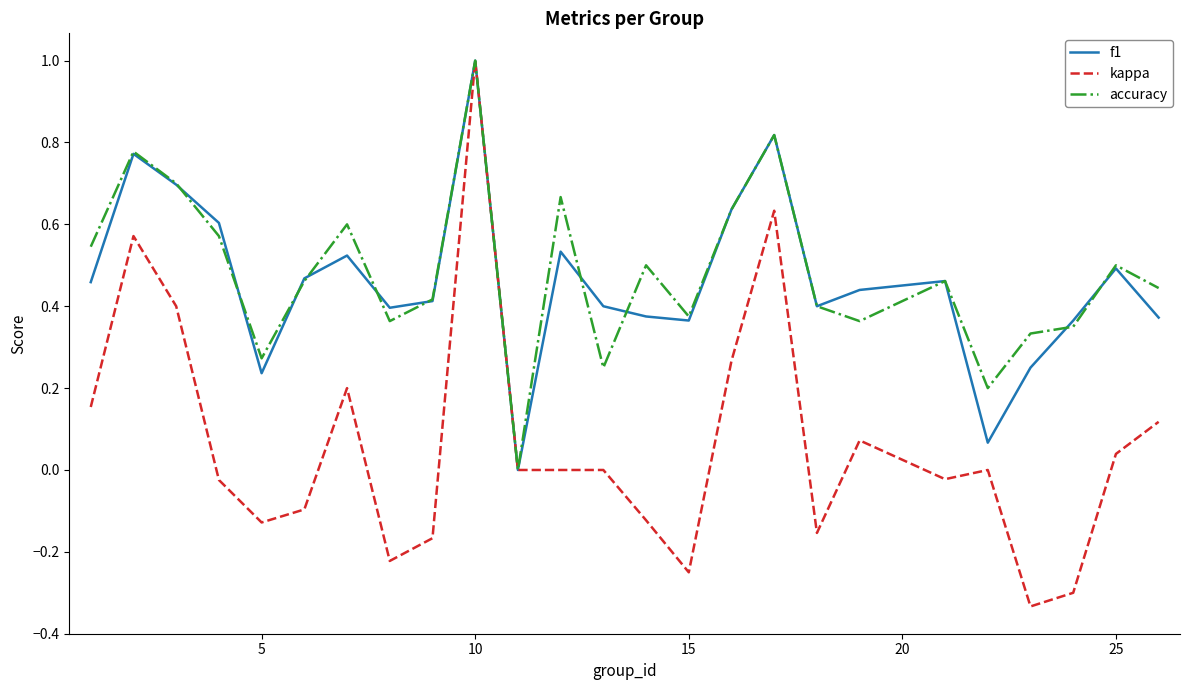

Which series has the largest range (max minus min)?

kappa